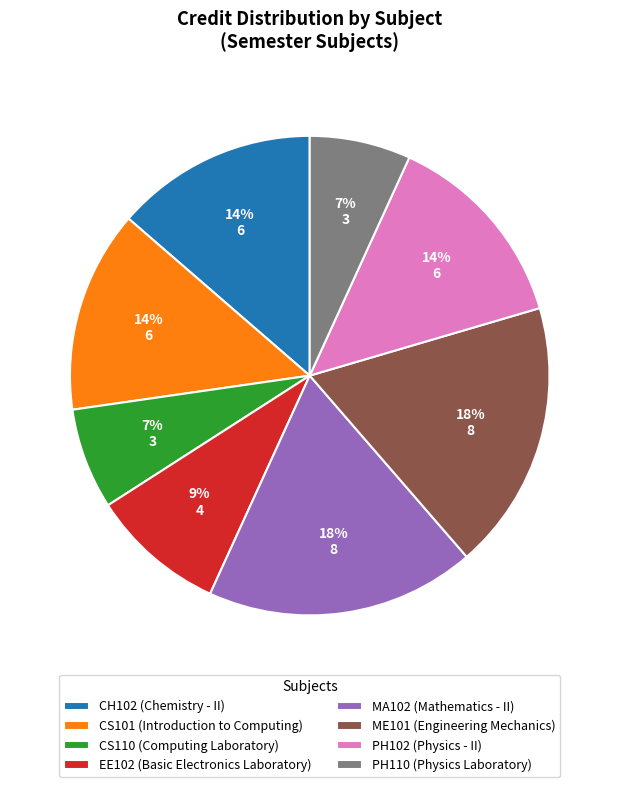

Does MA102 represent more than half of the total?

No